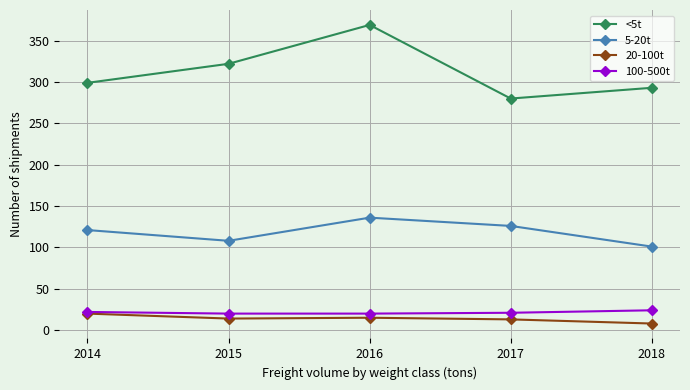

What is the difference between the 20-100t values at 2016 and 2018?

7